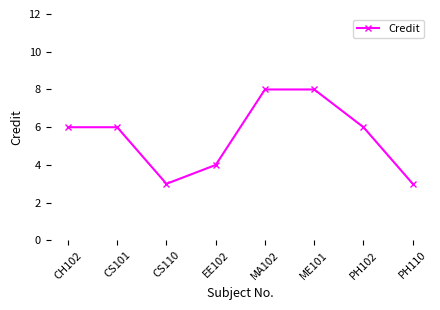

Does the chart have visible grid lines?

No